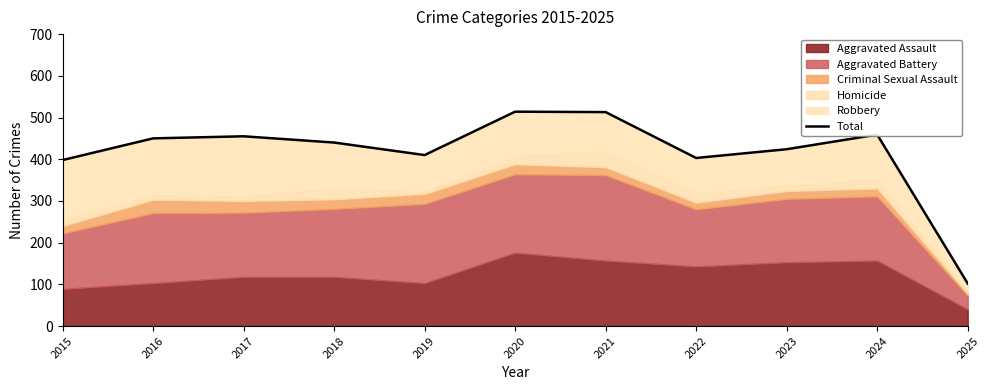

How many lines are shown in the chart?

1